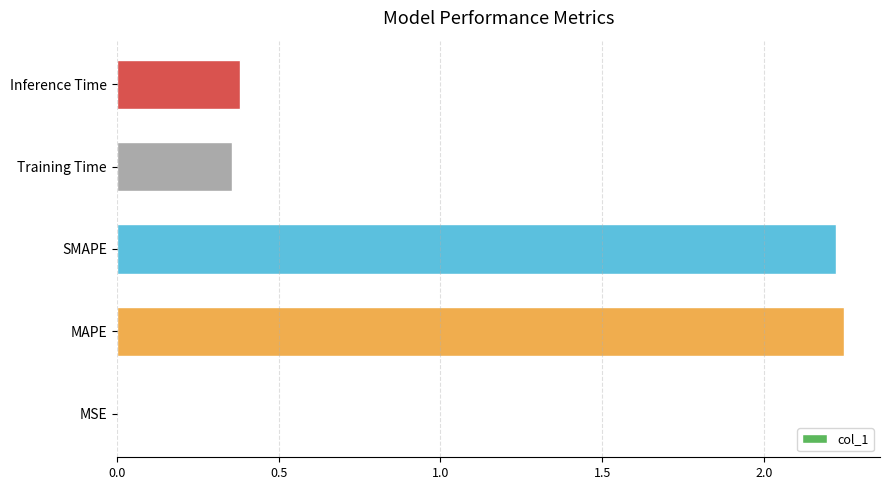

What is the change in value from MAPE to Inference Time?

-1.9